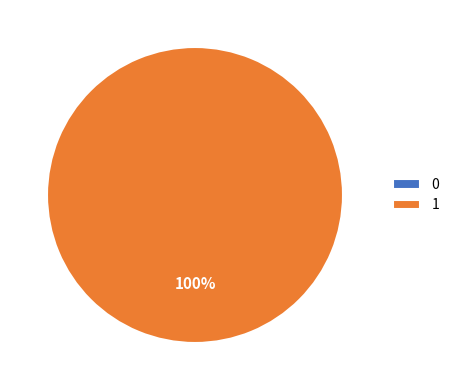

To the nearest percent, what is the combined percentage of 0 and 1?

100%